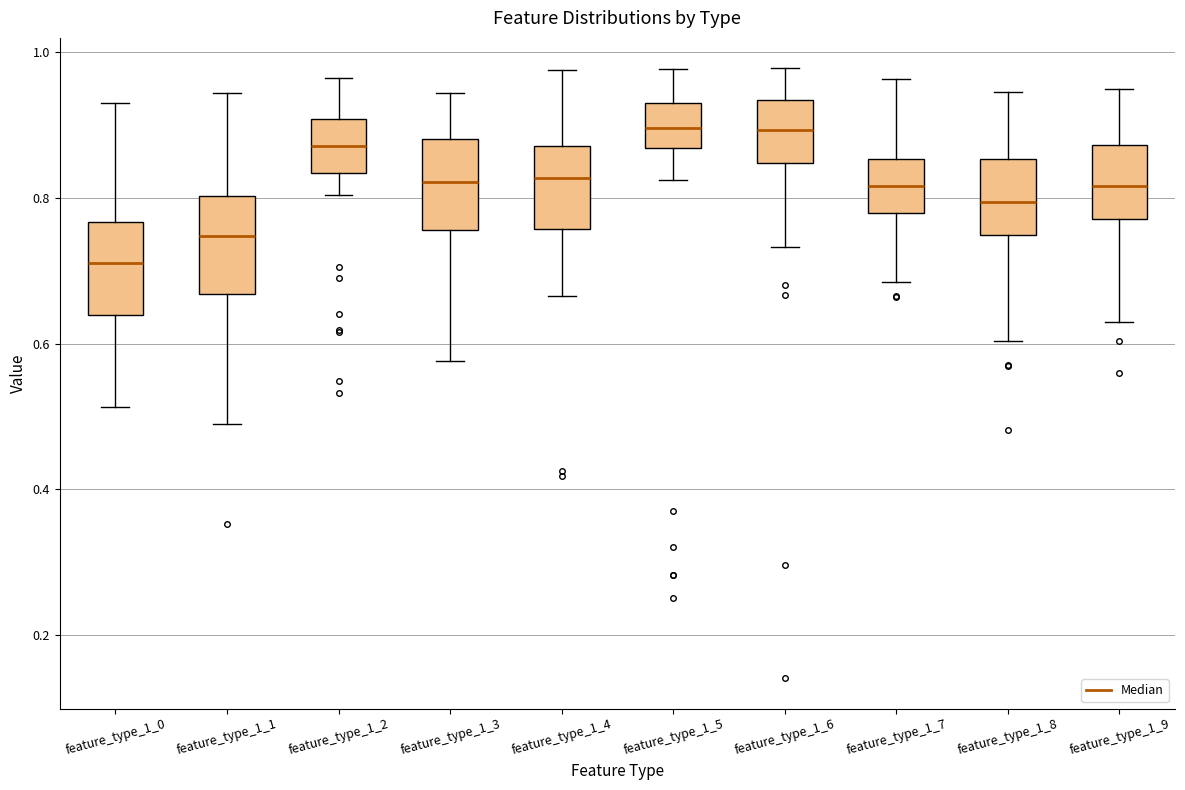

Reading left to right, transcribe this box plot: for each box, give where its median line is, the range the box spans, and where its two whiskers end, as read against the y-axis. The values are not printed on the chart, so give them approximately, as read against the axis.

feature_type_1_0: median 0.72, box 0.64 to 0.76, whiskers 0.52 to 0.94
feature_type_1_1: median 0.74, box 0.66 to 0.80, whiskers 0.50 to 0.94
feature_type_1_2: median 0.88, box 0.84 to 0.90, whiskers 0.80 to 0.96
feature_type_1_3: median 0.82, box 0.76 to 0.88, whiskers 0.58 to 0.94
feature_type_1_4: median 0.82, box 0.76 to 0.88, whiskers 0.66 to 0.98
feature_type_1_5: median 0.90, box 0.86 to 0.94, whiskers 0.82 to 0.98
feature_type_1_6: median 0.90, box 0.84 to 0.94, whiskers 0.74 to 0.98
feature_type_1_7: median 0.82, box 0.78 to 0.86, whiskers 0.68 to 0.96
feature_type_1_8: median 0.80, box 0.74 to 0.86, whiskers 0.60 to 0.94
feature_type_1_9: median 0.82, box 0.78 to 0.88, whiskers 0.64 to 0.94